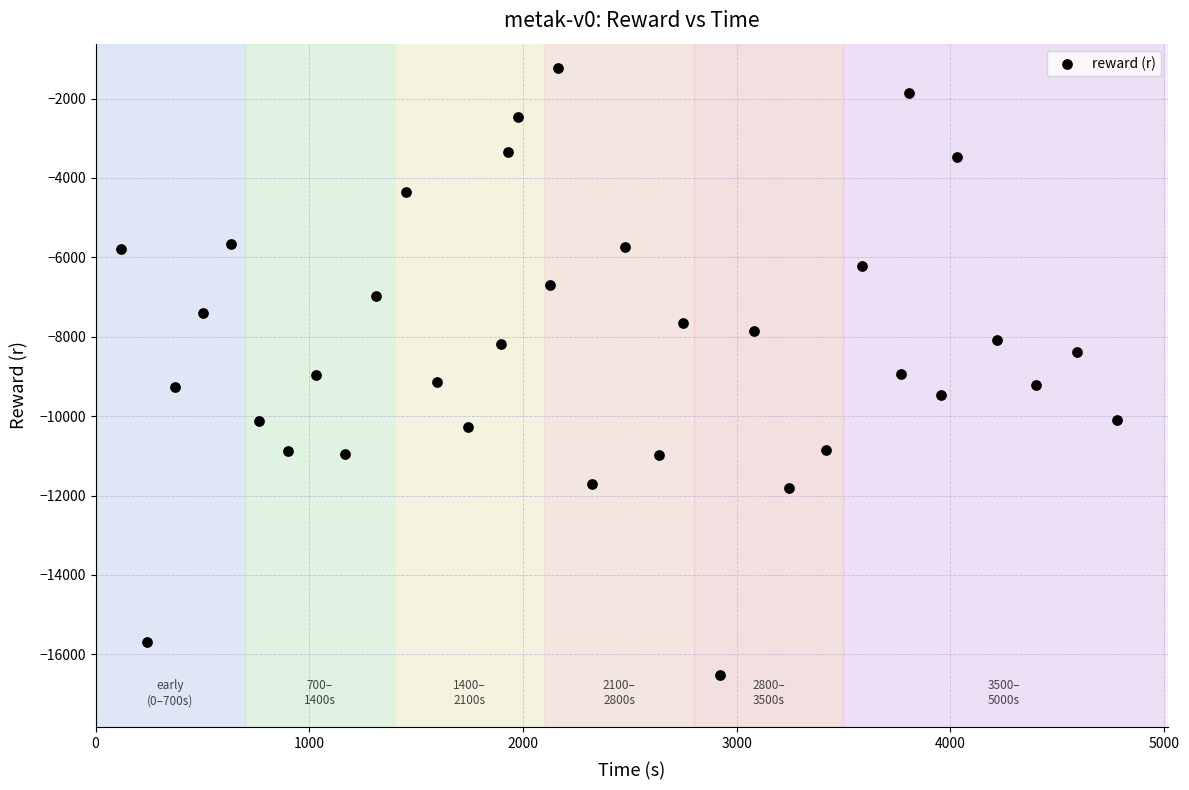

What is the range of Y values (max minus min)?

15277.5